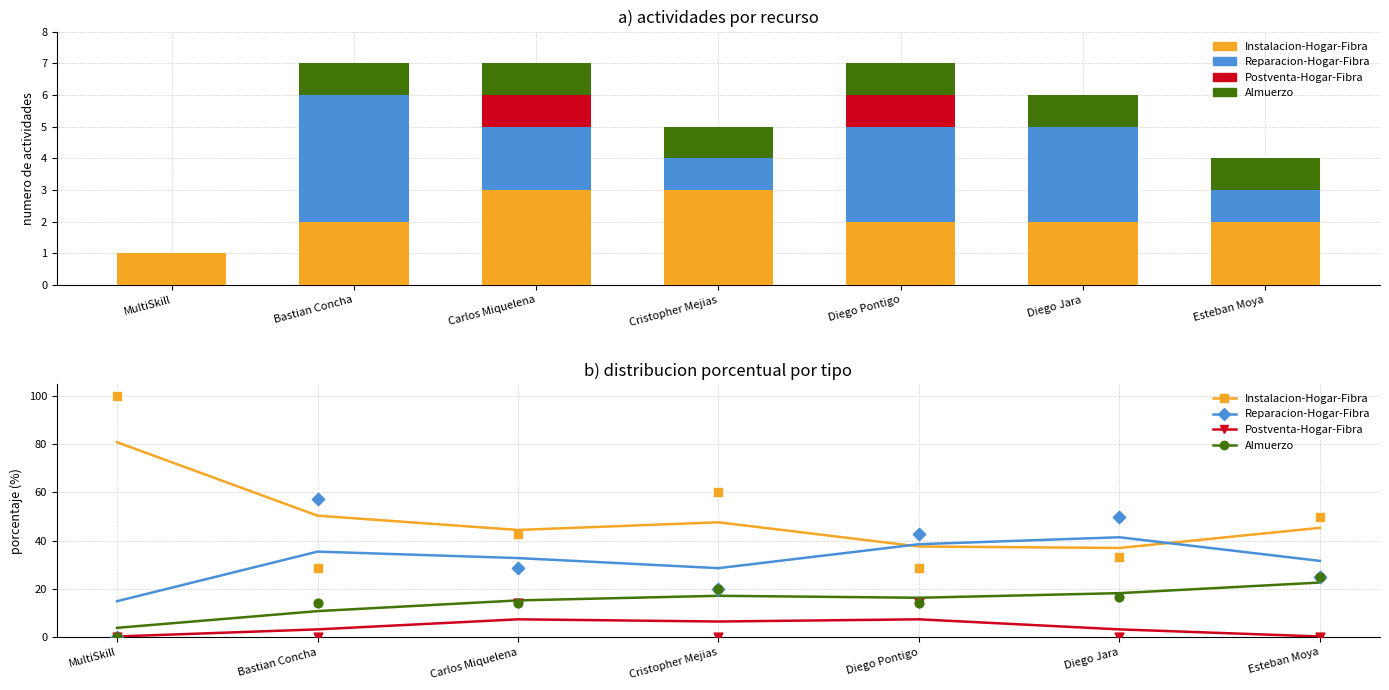

Is the value of Postventa-Hogar-Fibra at Diego Pontigo greater than the value of Reparacion-Hogar-Fibra at Esteban Moya?

No